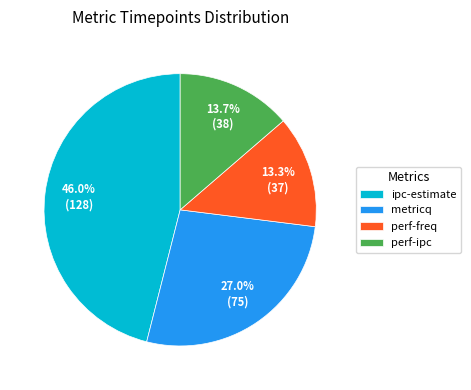

To the nearest percent, what is the difference between the perf-freq and metricq slice percentages?

14%